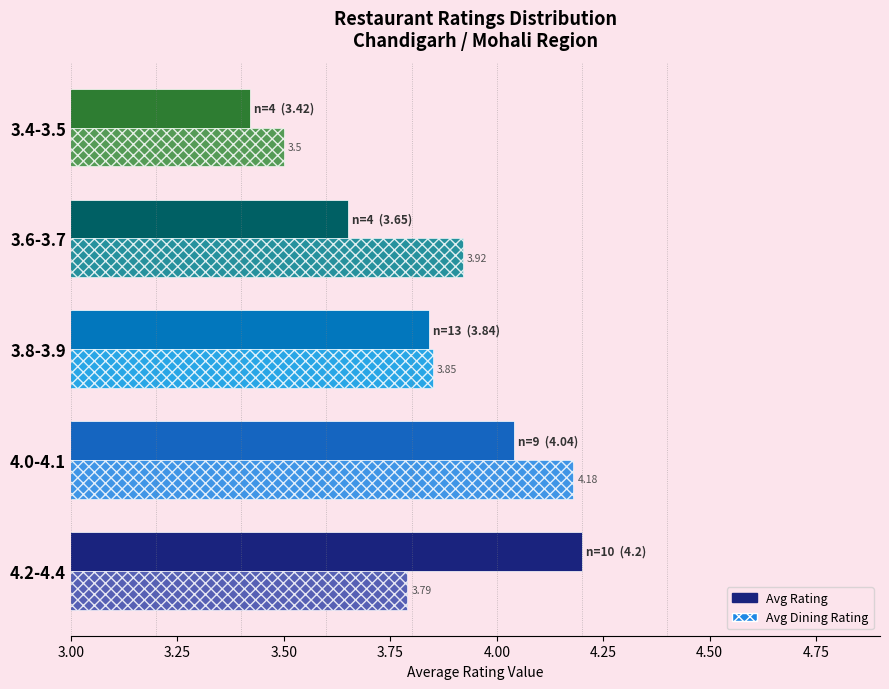

How many Avg Dining Rating values are between 3 and 4?

4